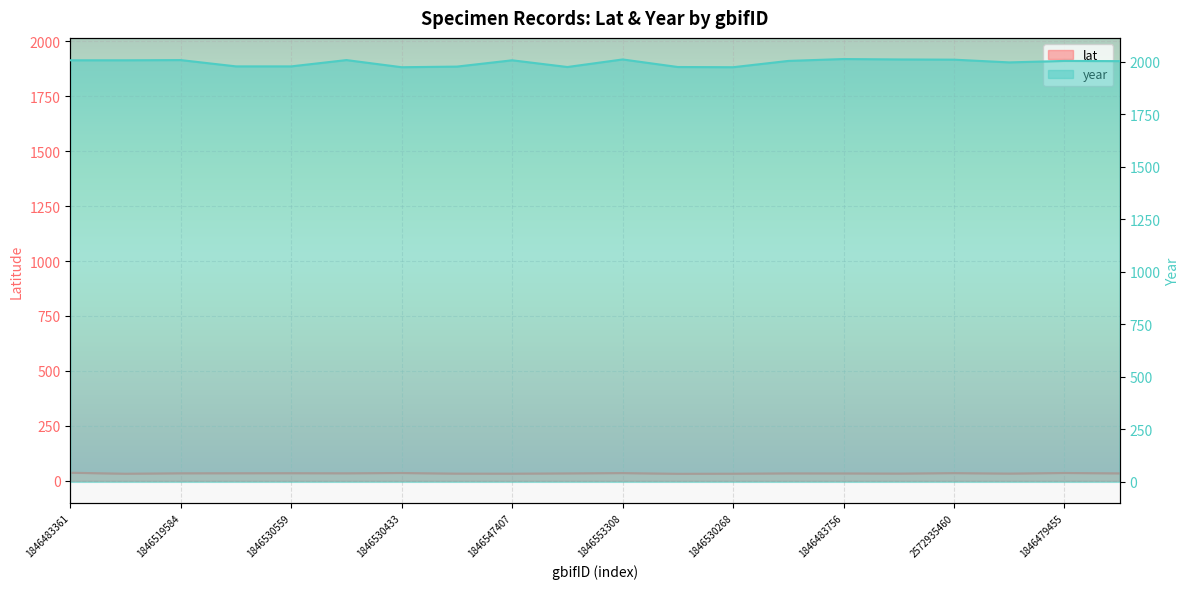

At which category is the sum across all series the highest?

1846483756